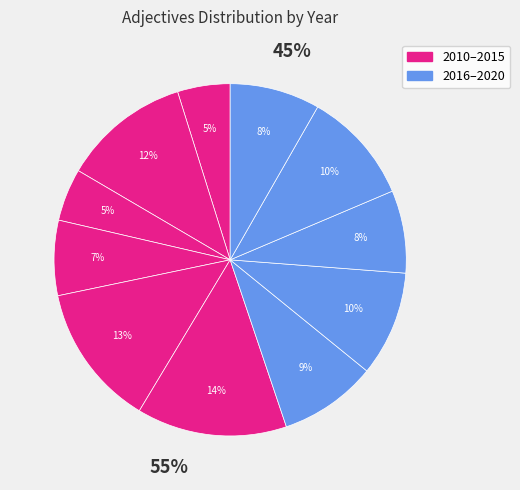

Is the sum of 2015 and 2018 greater than half?

No